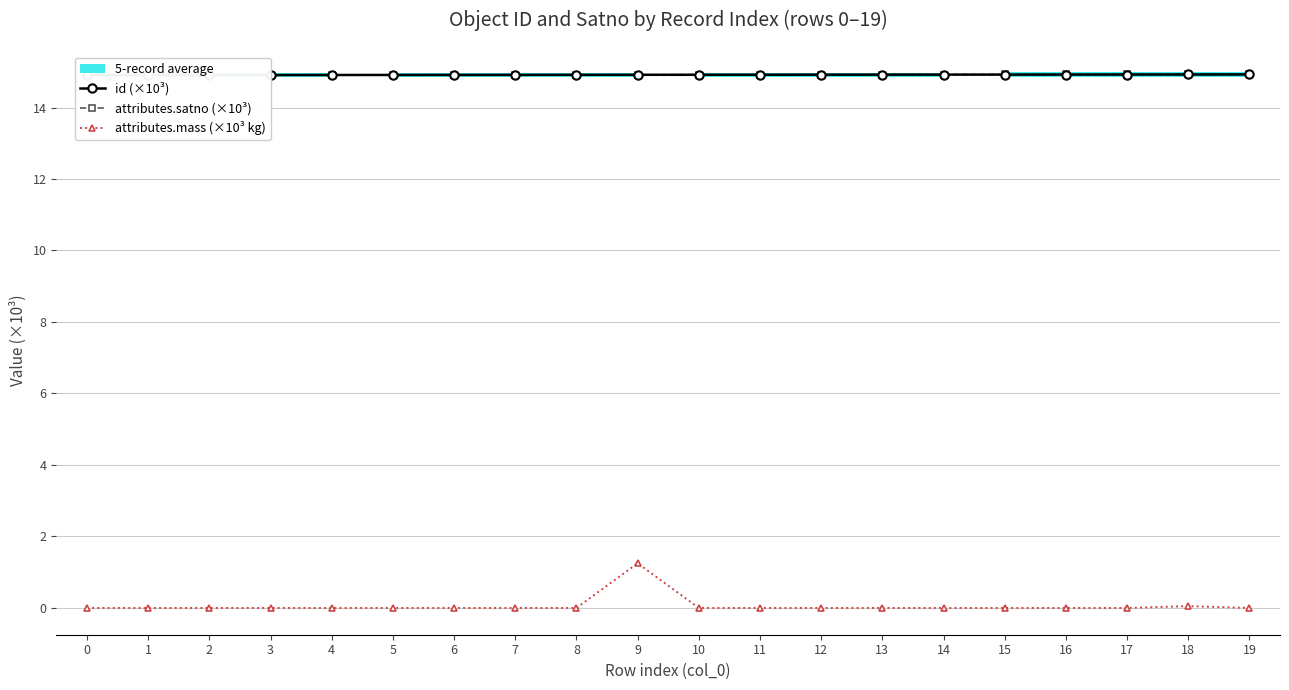

Is it true that attributes.satno (×10³) equals 9.5 at 2?

False